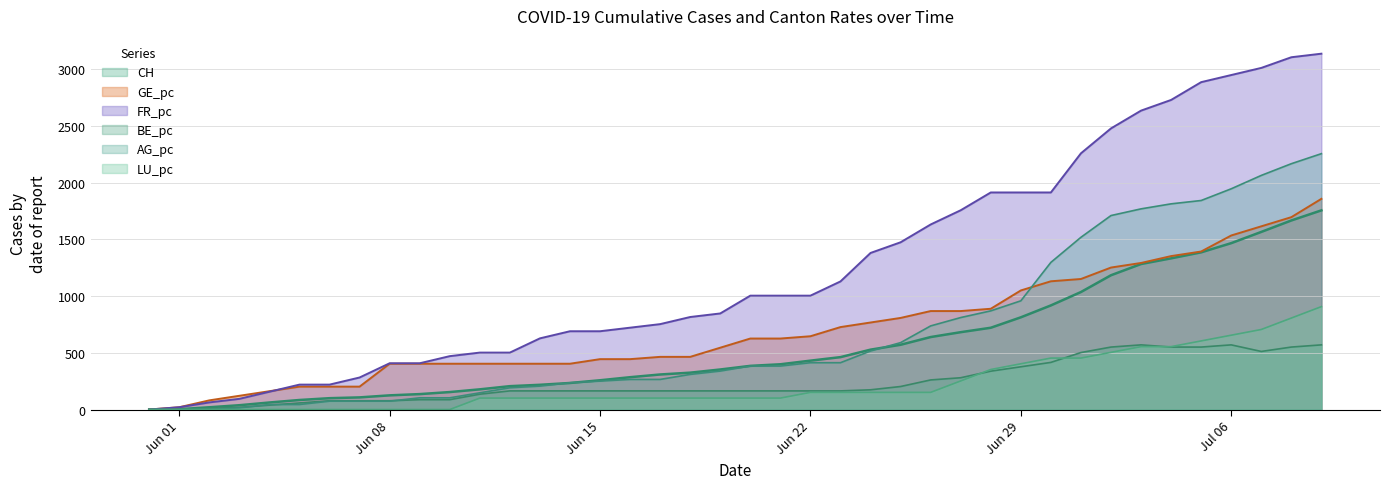

What is the difference between the second highest and minimum values in the BE_pc series?

570.1